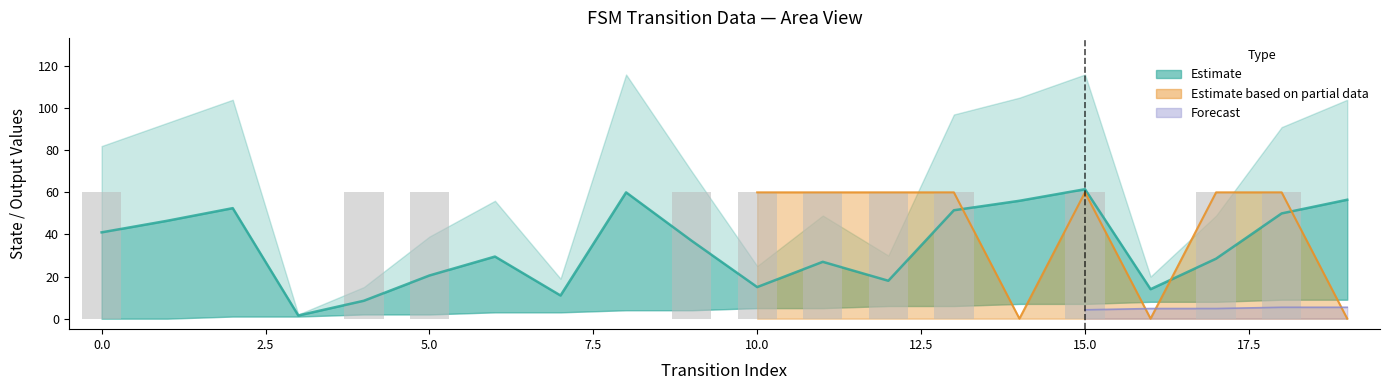

At how many categories does at least one series exceed 31?

16